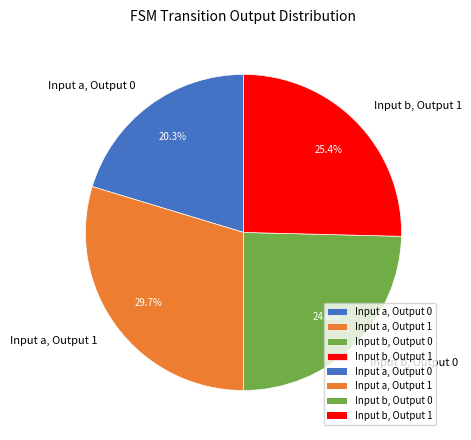

How many slices are in this pie chart?

4